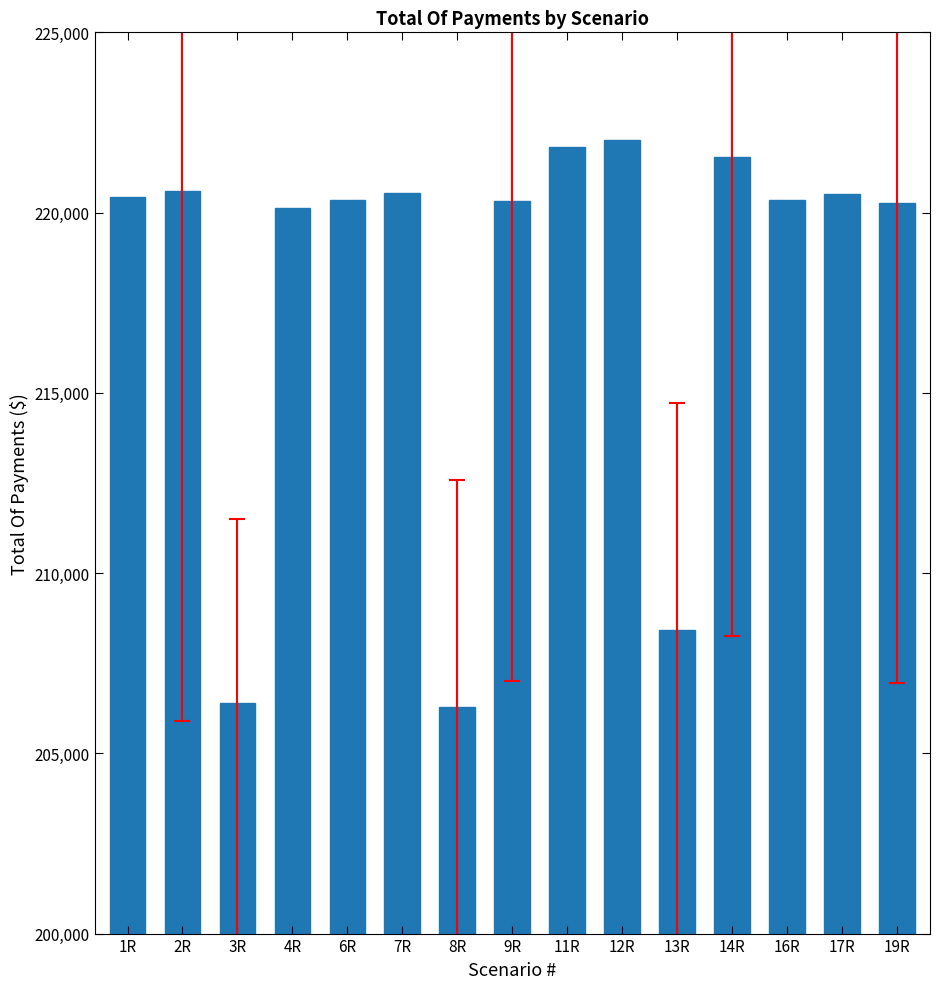

What is the label of the 10th bar from the left?

12R